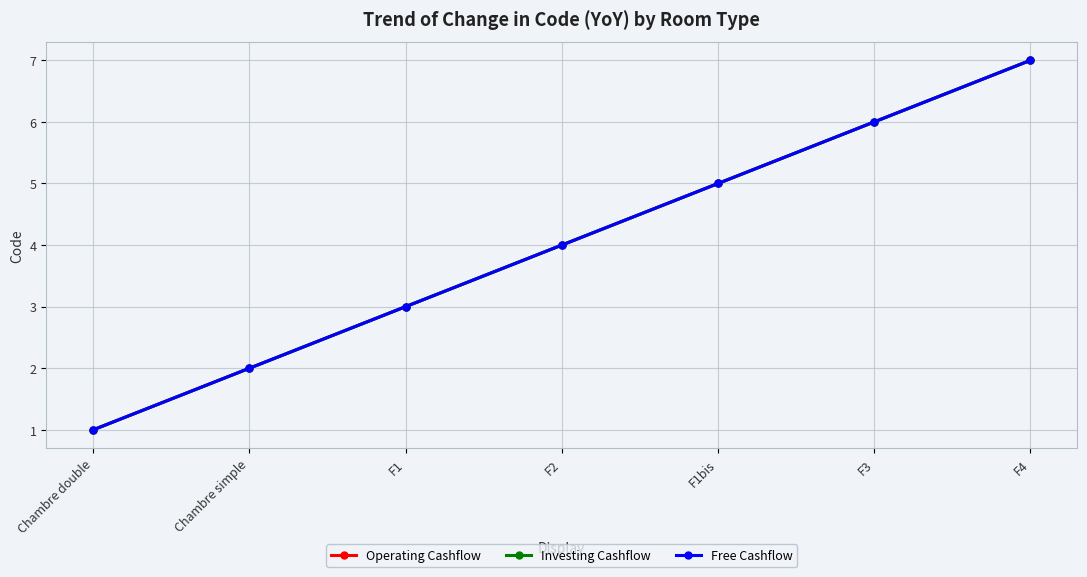

Which series has the largest range (max minus min)?

Operating Cashflow